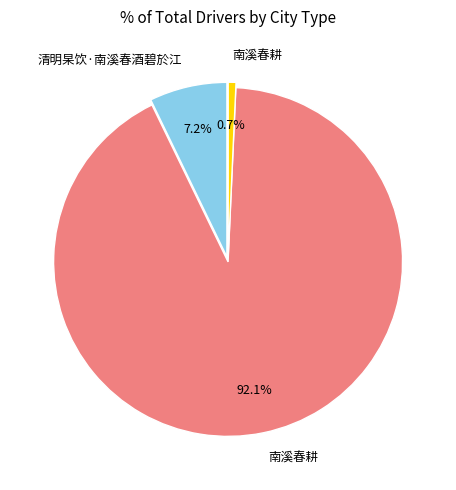

Does any single category account for the majority?

Yes